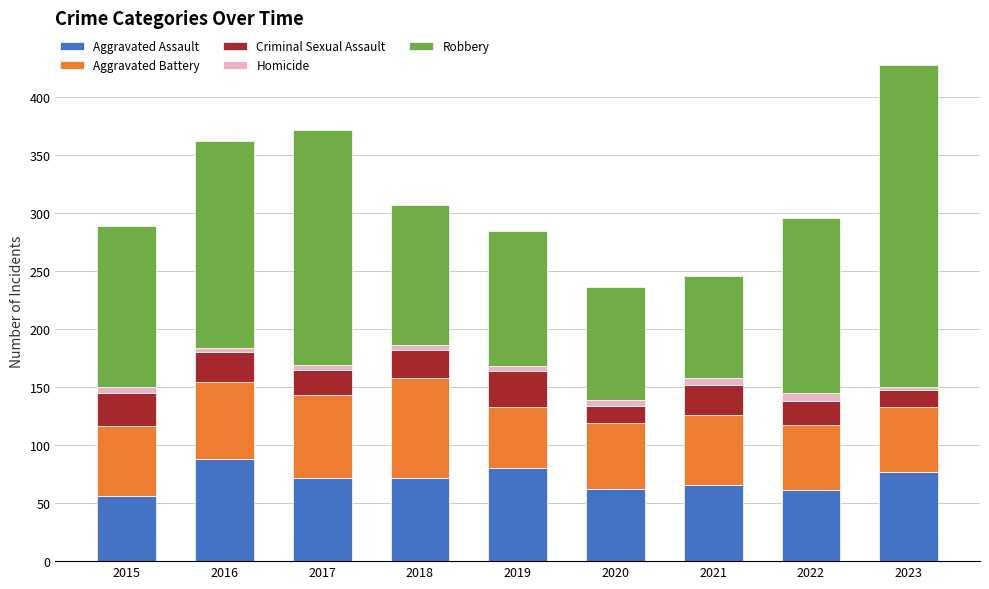

How many data points does each series have?

9